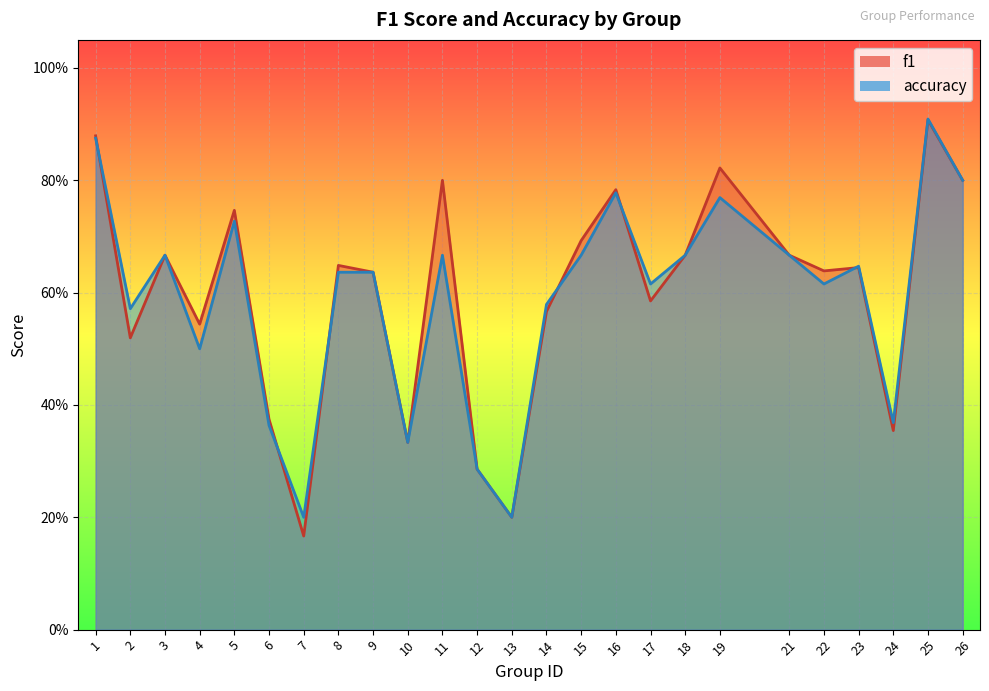

What is the difference between the accuracy values at 17 and 26?

0.2